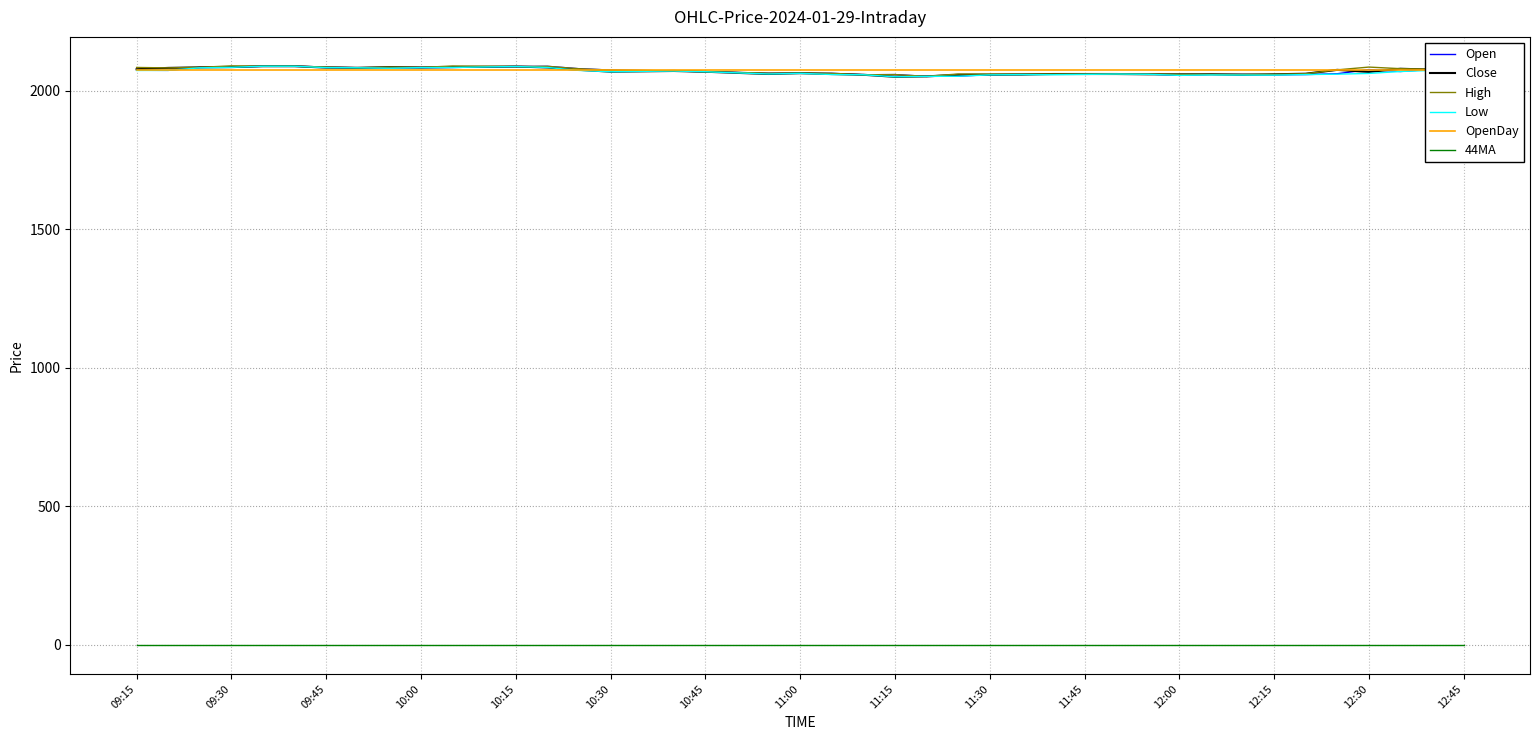

After their last crossing, which series has the higher values: OpenDay or Open?

Open